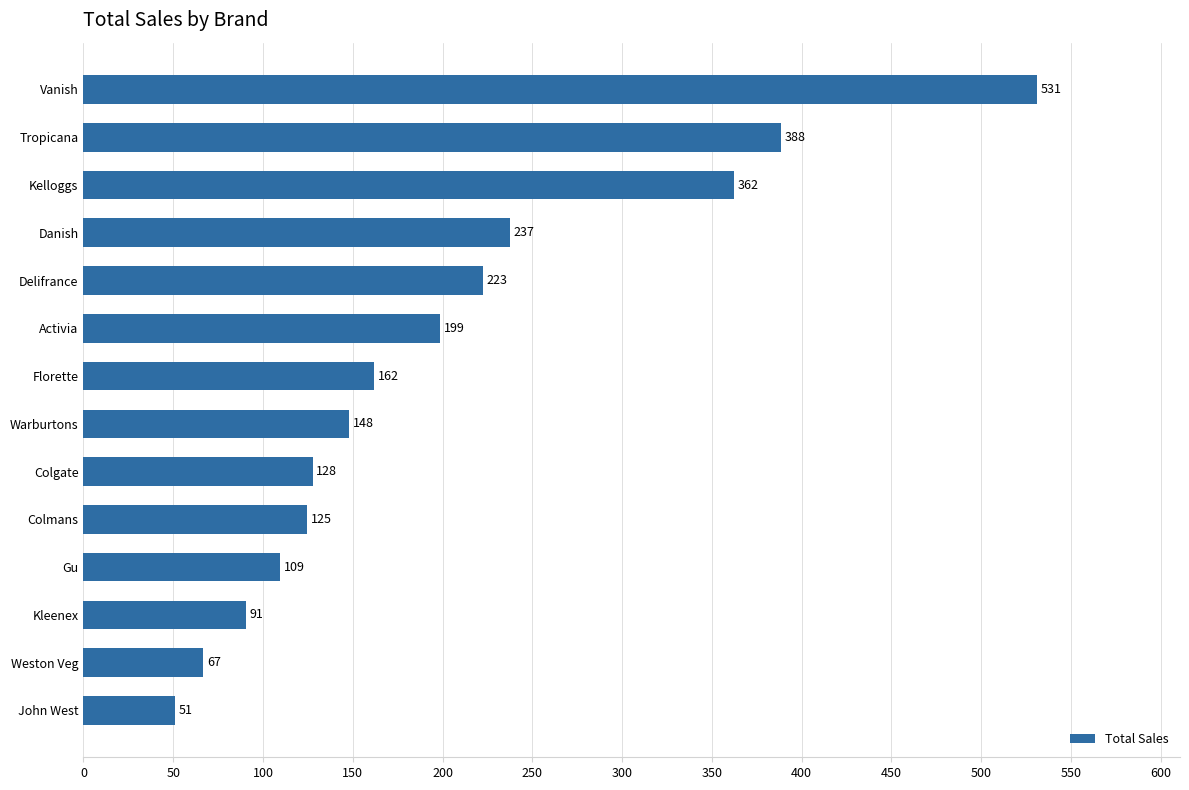

True or false: the data shows 24.0 at Weston Veg.

False